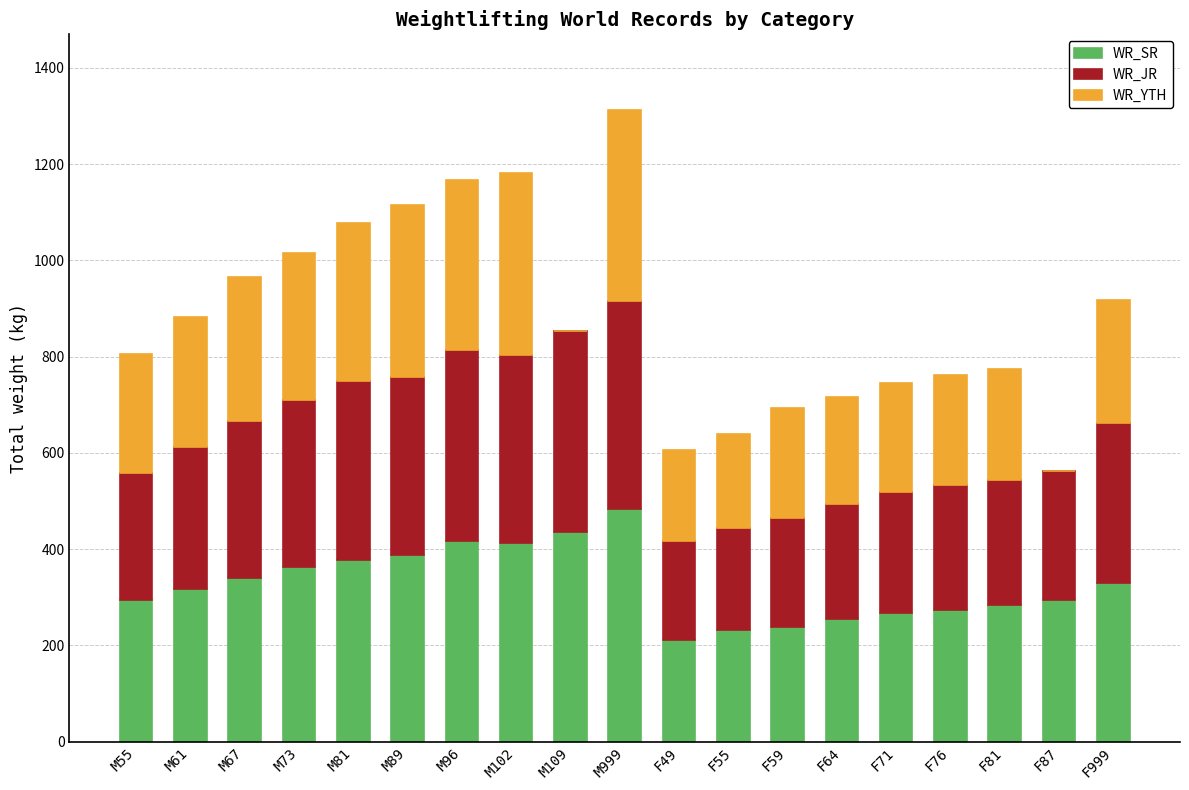

True or false: WR_SR has a value of 644 at M96.

False